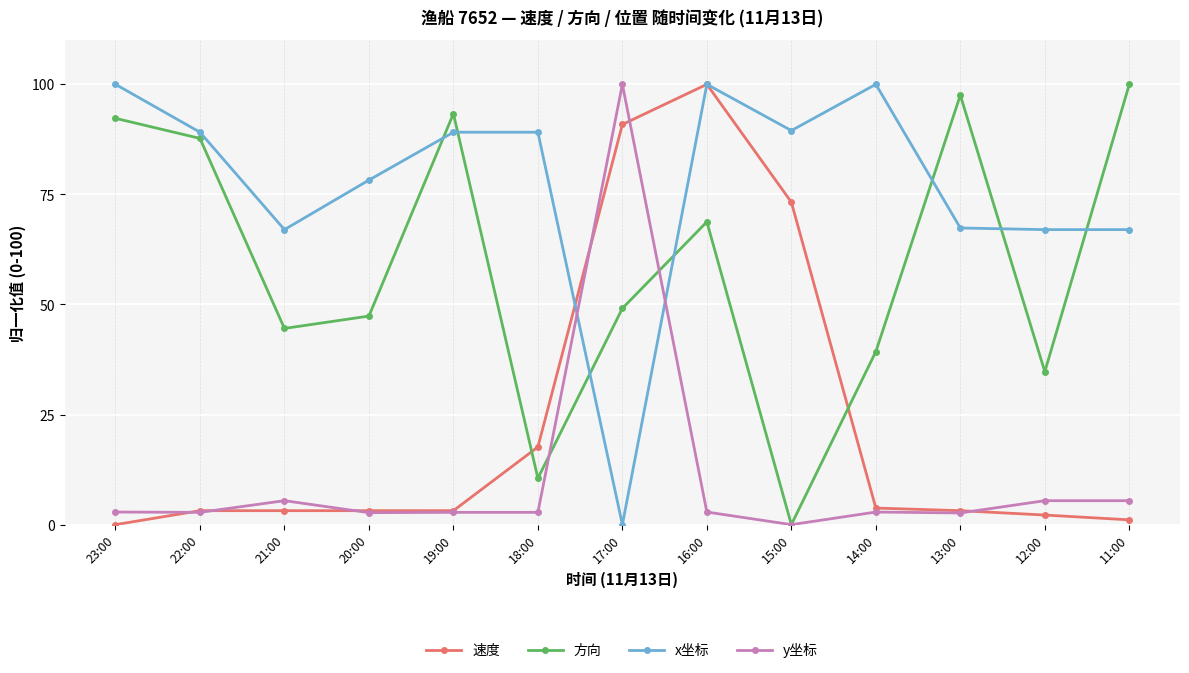

What position from the right is 17:00?

7